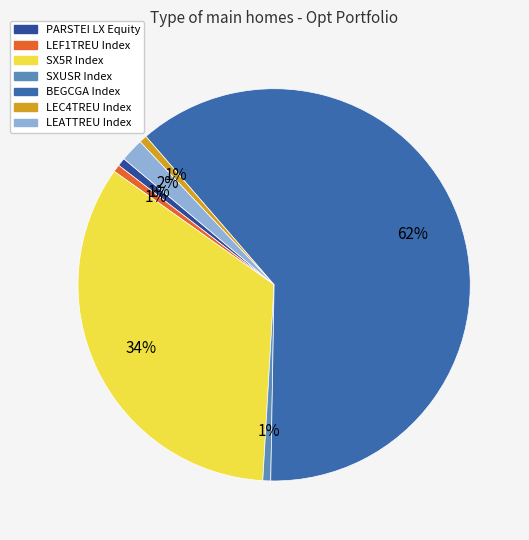

To the nearest percent, what portion does LEC4TREU Index represent?

1%